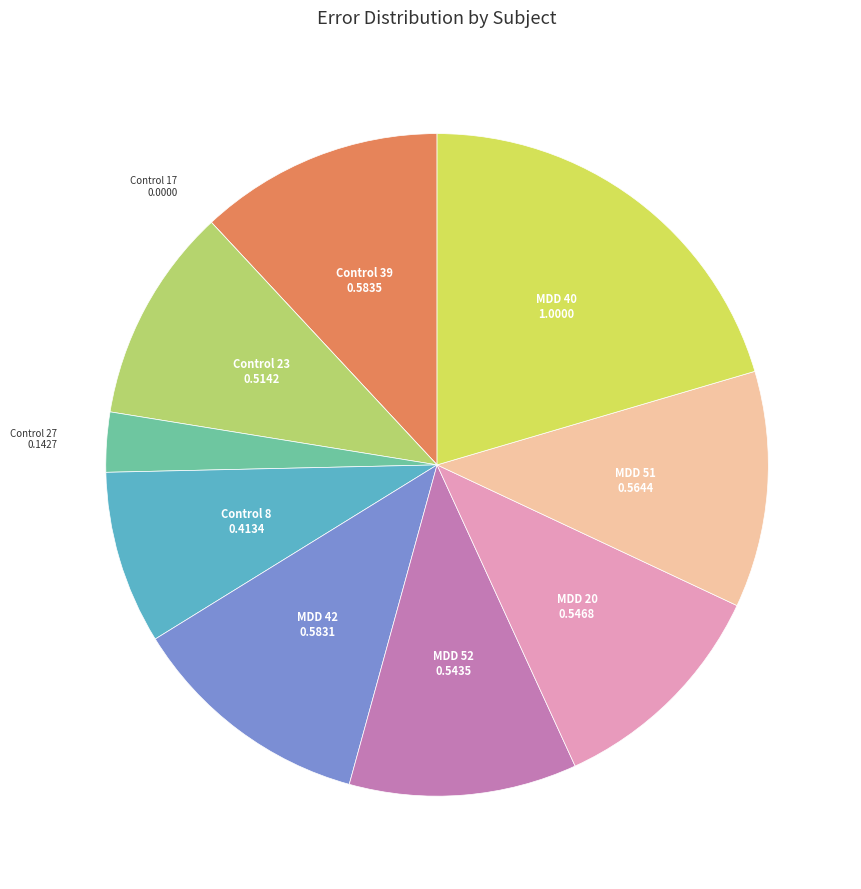

Which has a higher value, MDD 51 or Control 23?

MDD 51